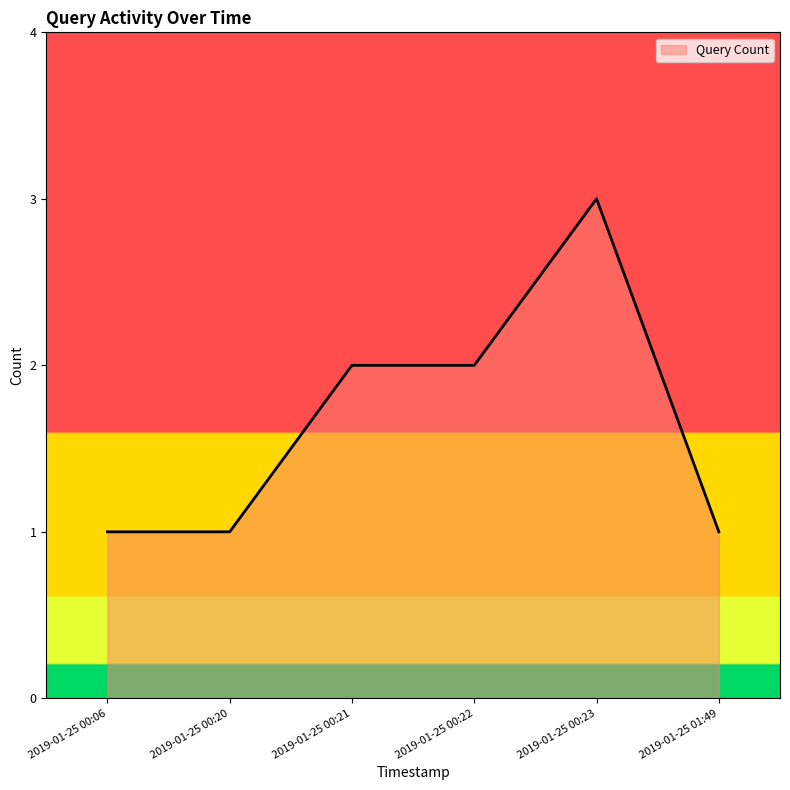

What is the change in value from 2019-01-25 00:06 to 2019-01-25 00:21?

+1